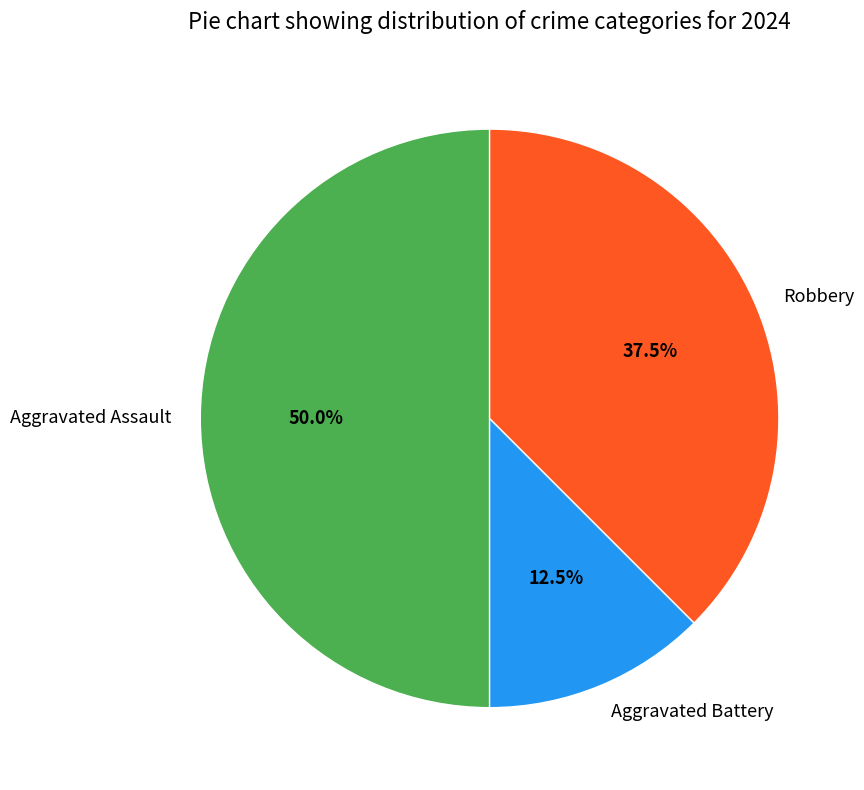

Which category has the biggest portion of the pie?

Aggravated Assault